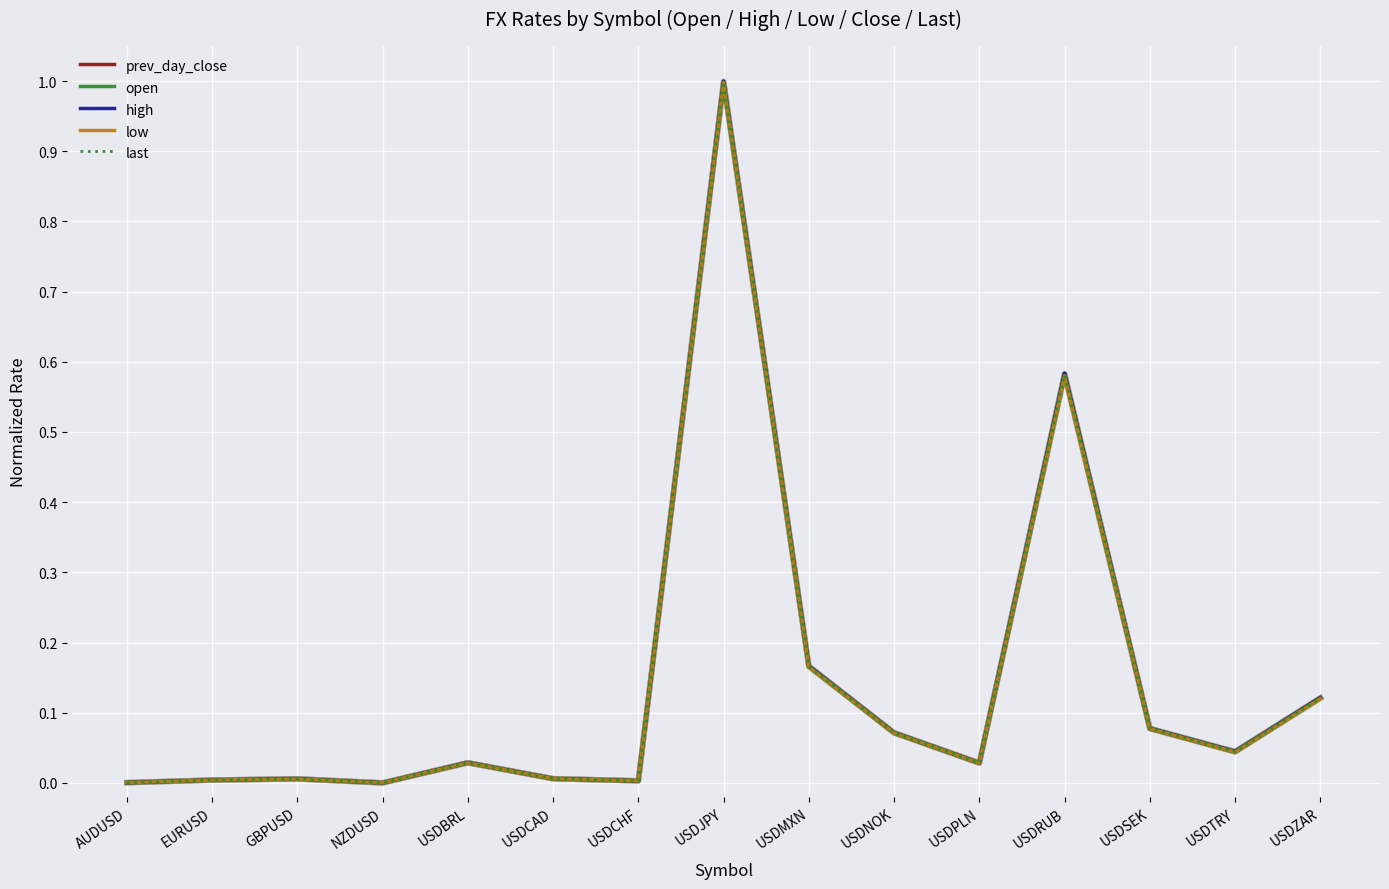

True or false: open has more than 2 points higher than both neighbors.

True